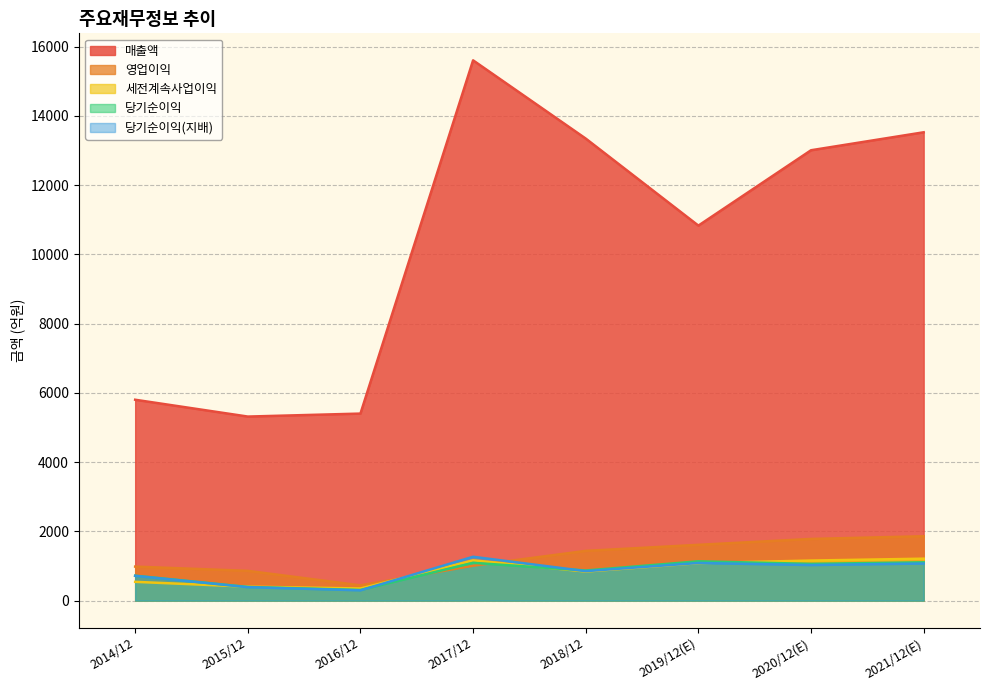

What is the minimum value for 세전계속사업이익?

351